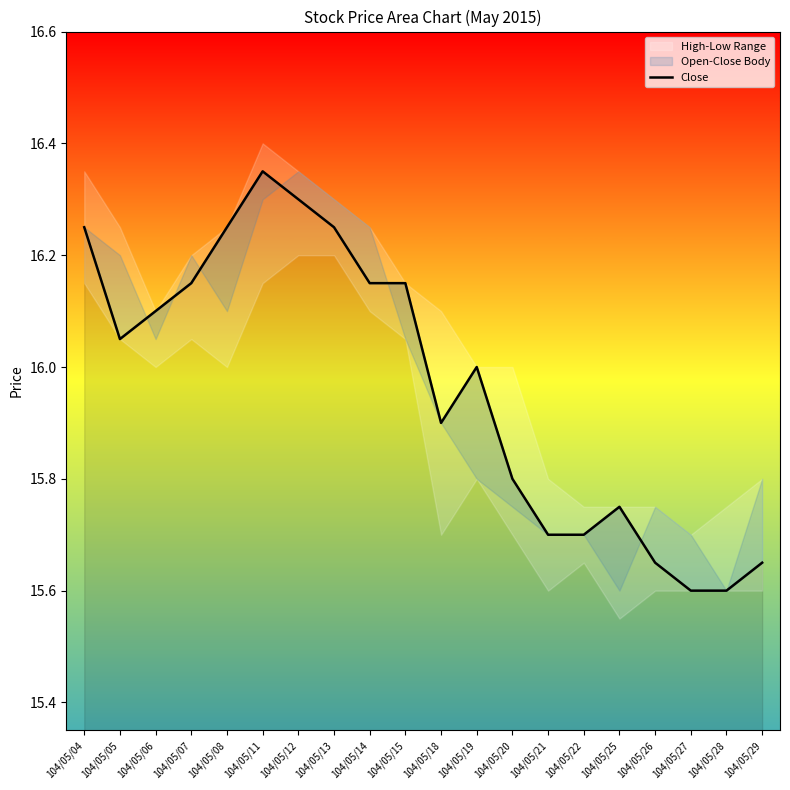

What is the value of the 3rd point from the left?

16.1